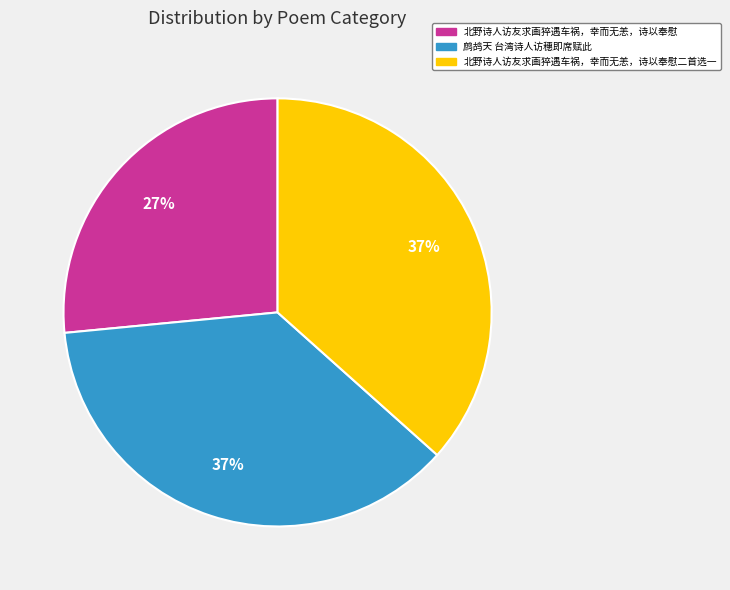

The 北野诗人访友求画猝遇车祸，幸而无恙，诗以奉慰二首选一 slice represents 37% of the pie. True or false?

True